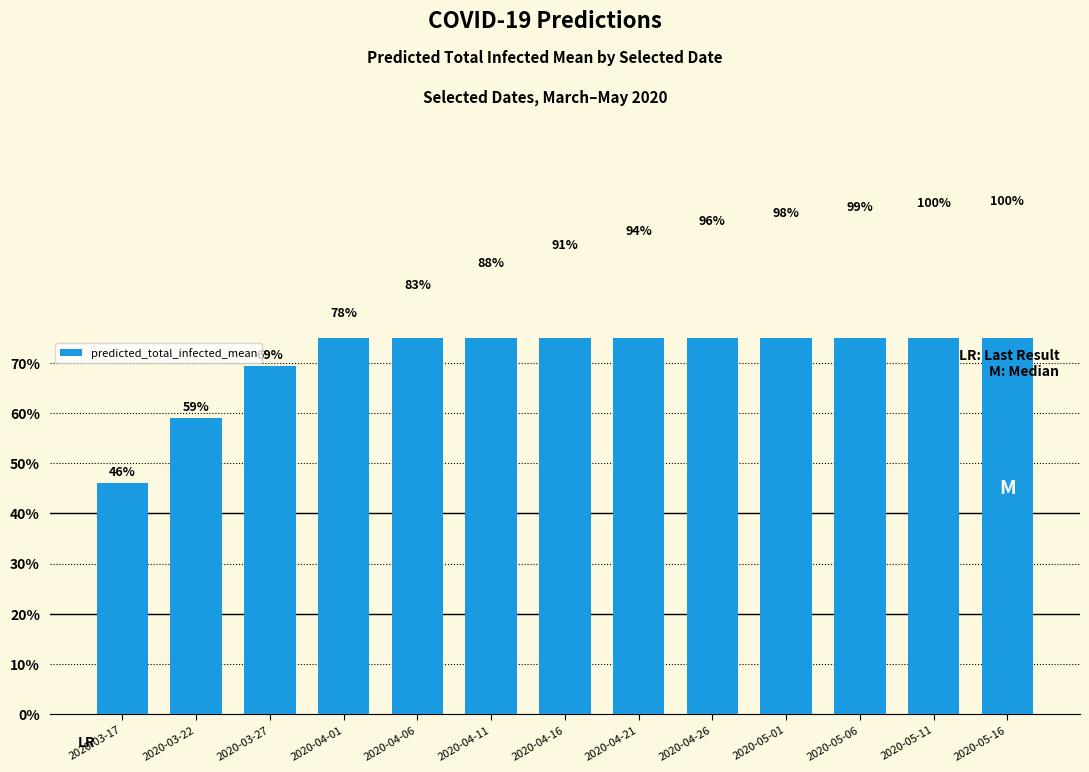

What is the maximum value shown in the chart?

100.0